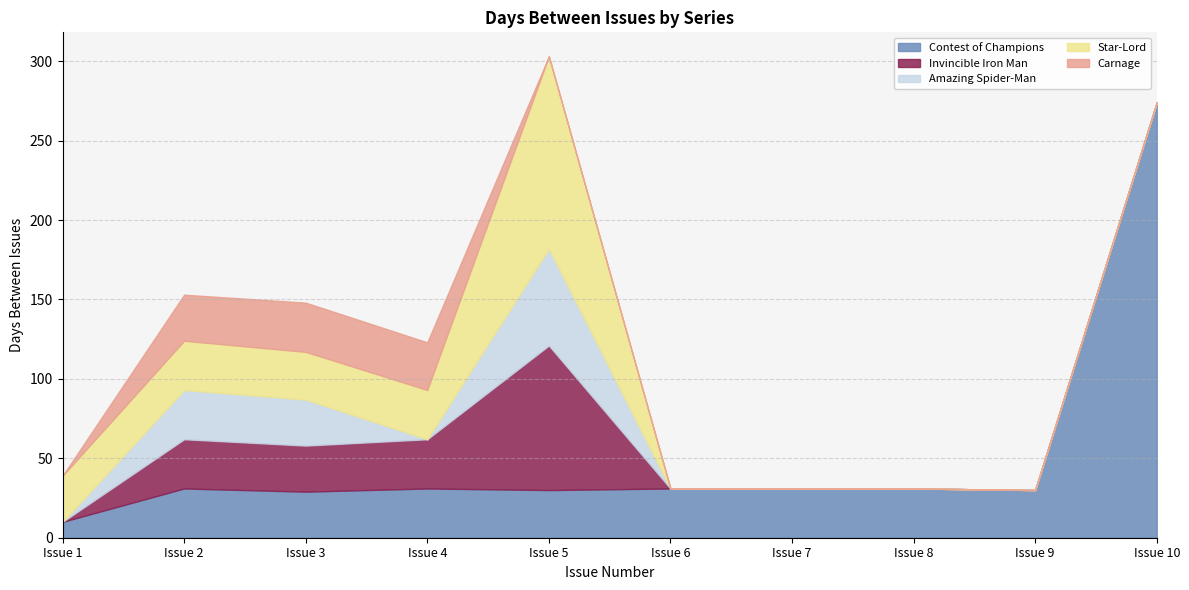

How many interior local peaks does the Star-Lord series have?

2